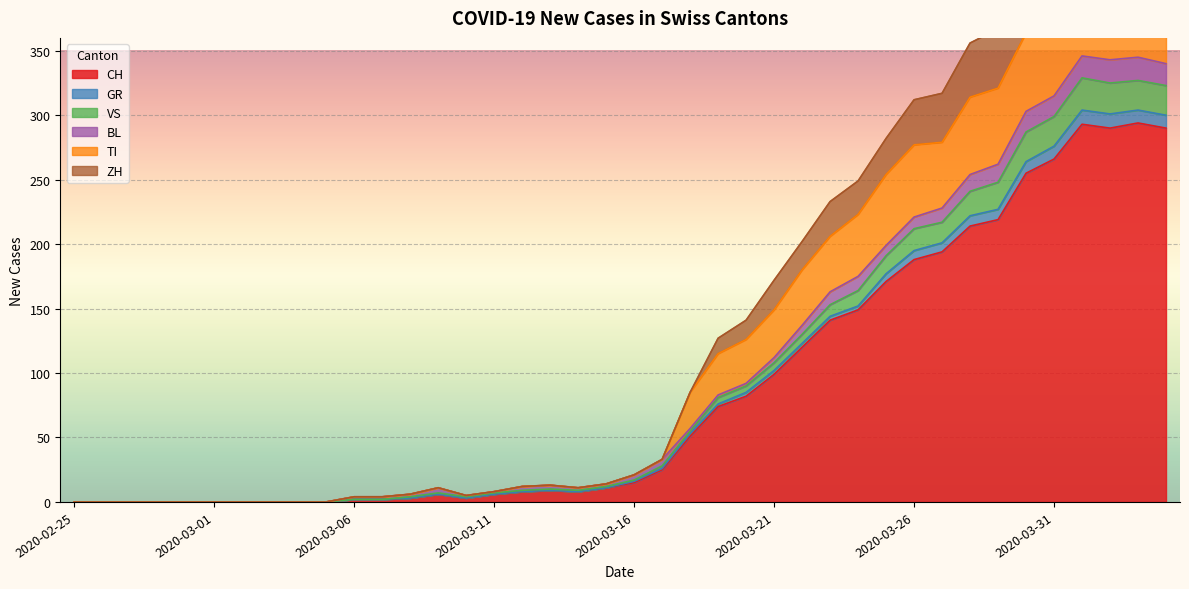

The value of VS at 2020-03-08 is 2. True or false?

False